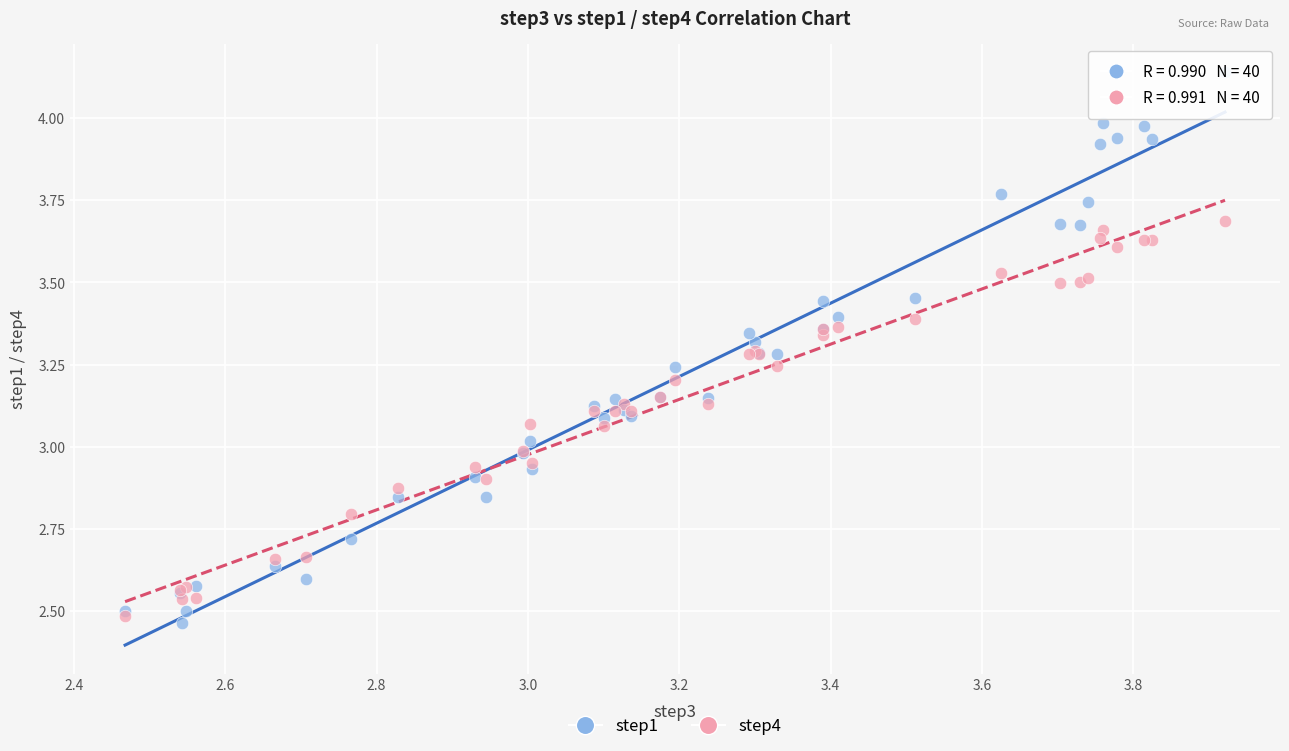

Which series contains the highest Y value?

step1